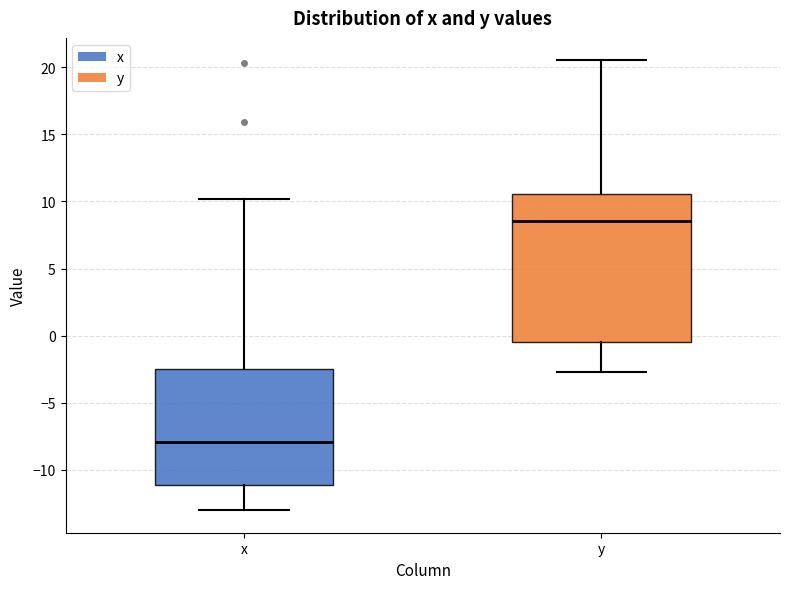

Reading left to right, transcribe this box plot: for each box, give where its median line is, the range the box spans, and where its two whiskers end, as read against the y-axis. The values are not printed on the chart, so give them approximately, as read against the axis.

x: median -8.0, box -11.0 to -2.5, whiskers -13.0 to 10.0
y: median 8.5, box -0.5 to 10.5, whiskers -2.5 to 20.5